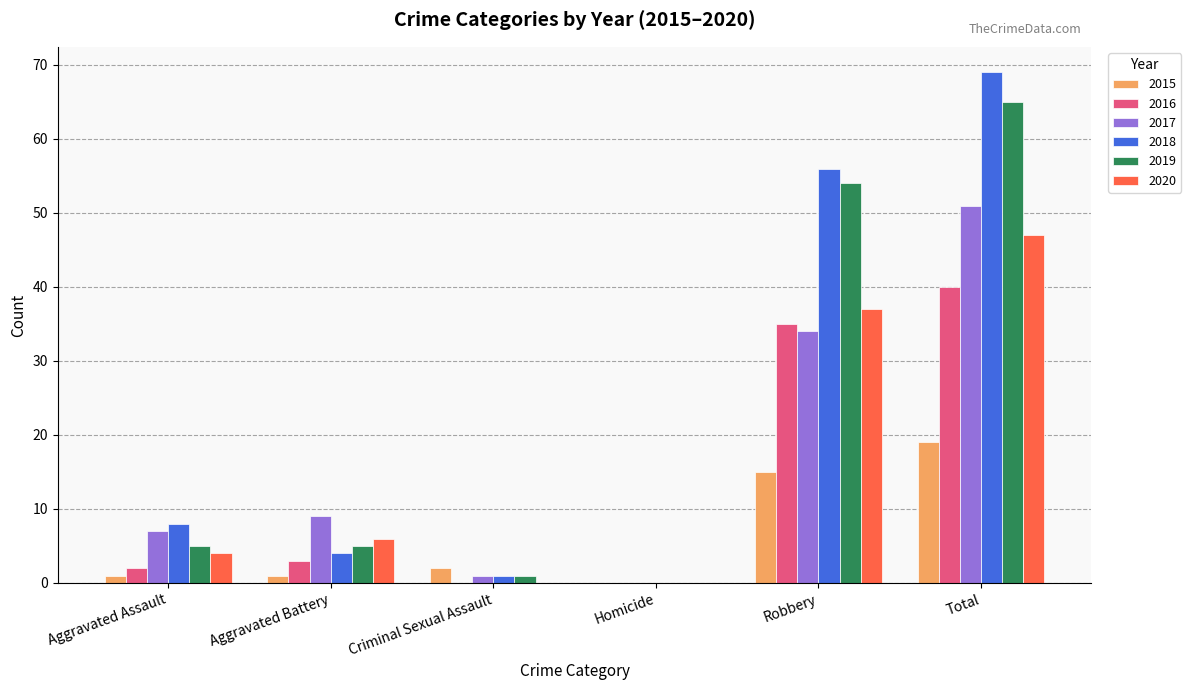

The value of 2017 at Aggravated Assault is 7. True or false?

True